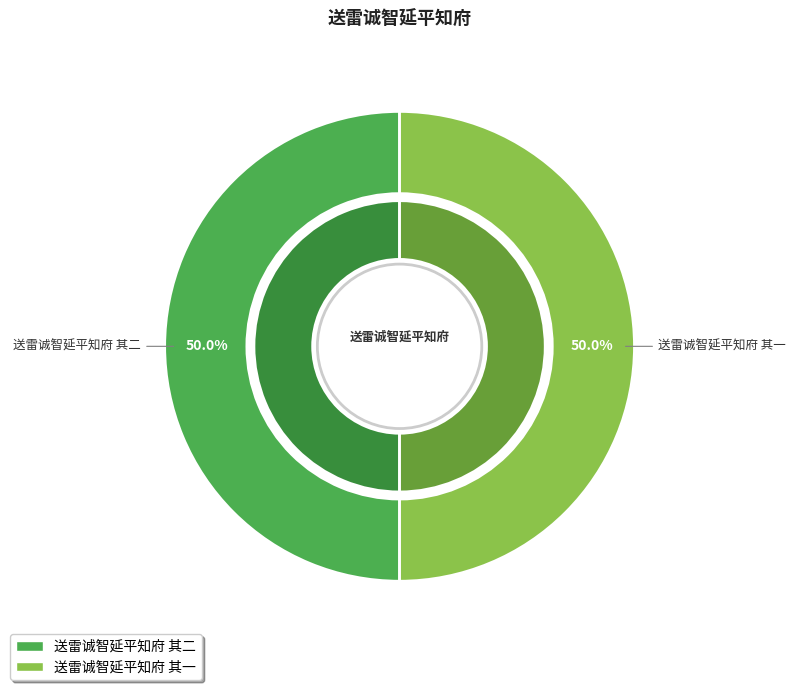

Which slice is the smallest?

送雷诚智延平知府 其一